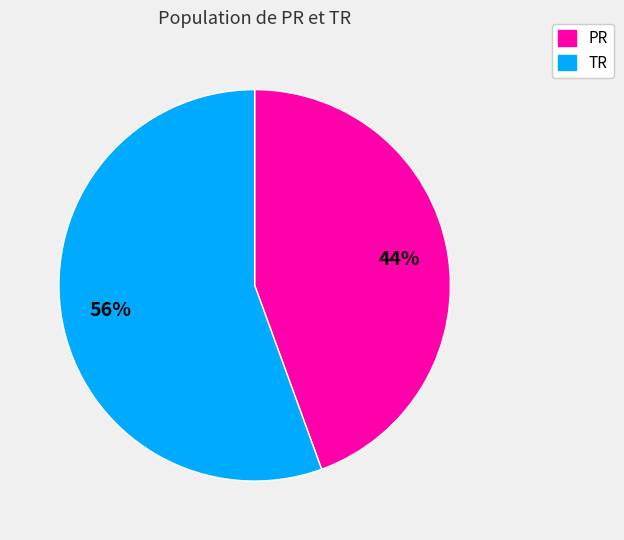

Which has a higher value, TR or PR?

TR